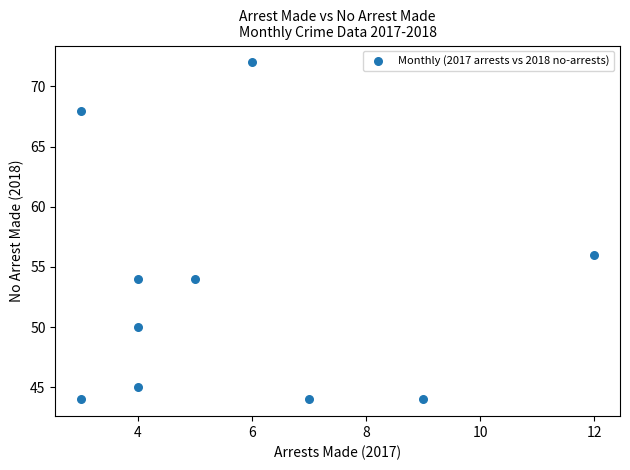

What Y value in the scatter plot is closest to 58?

56